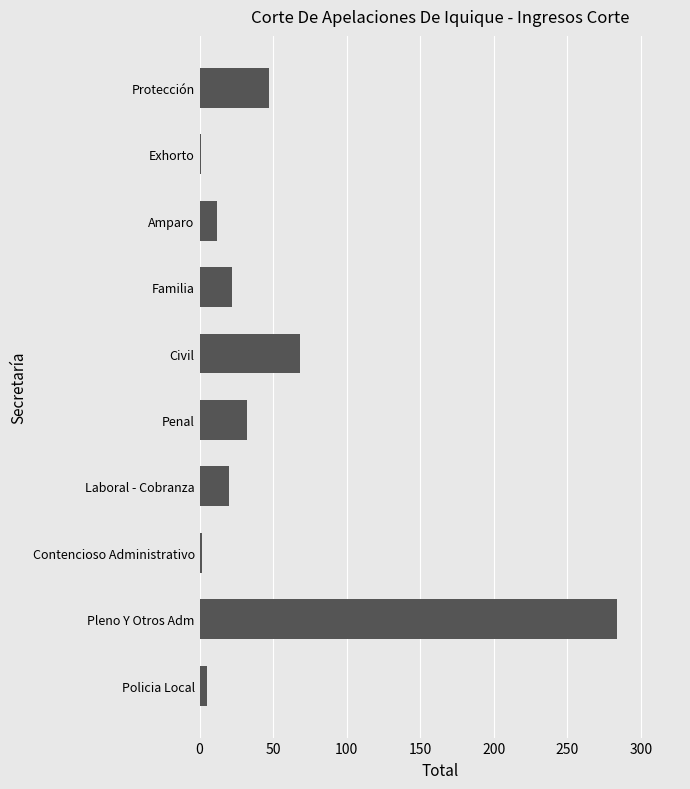

What is the difference between the second highest and second lowest values?

66